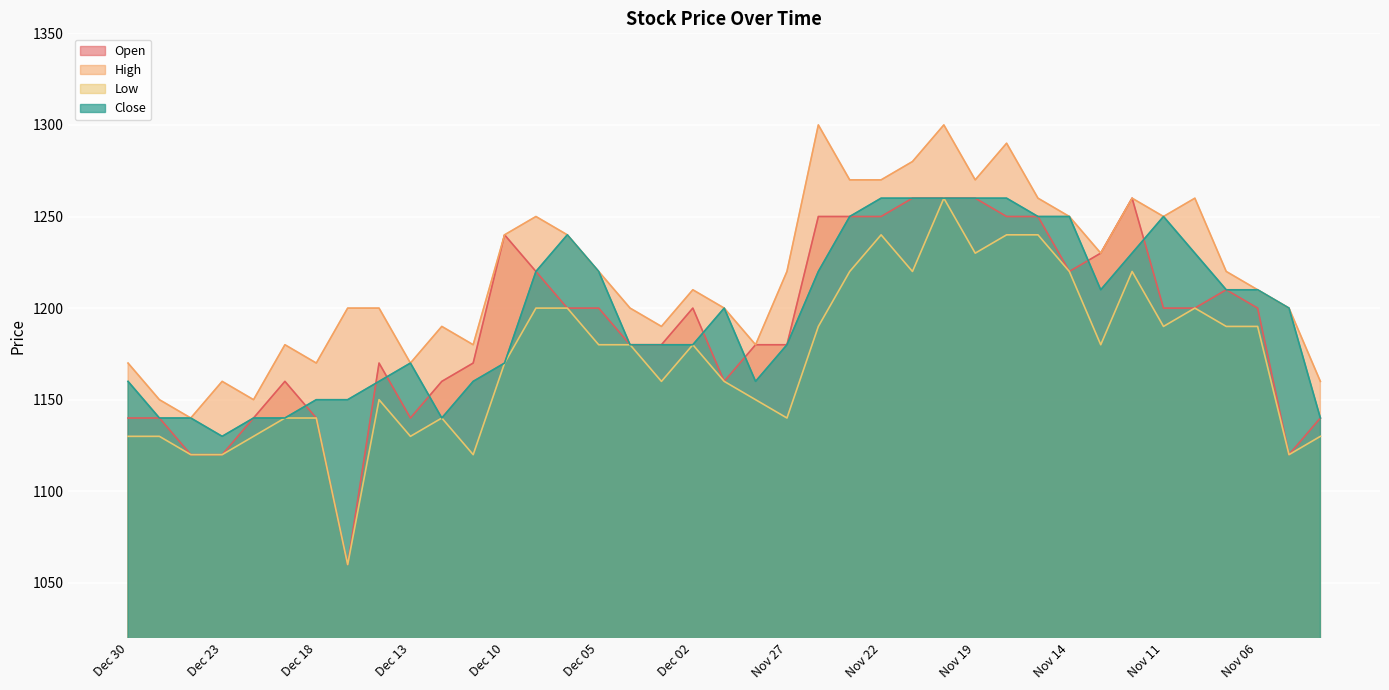

How many data points does each series have?

39